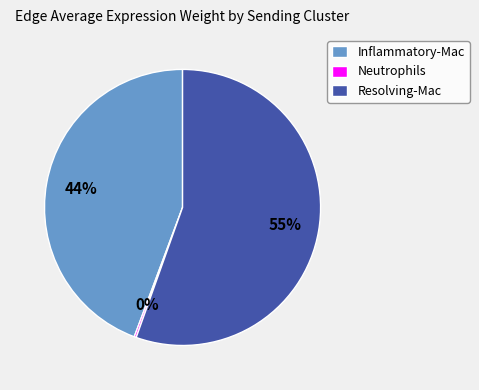

The Resolving-Mac slice represents 43% of the pie. True or false?

False